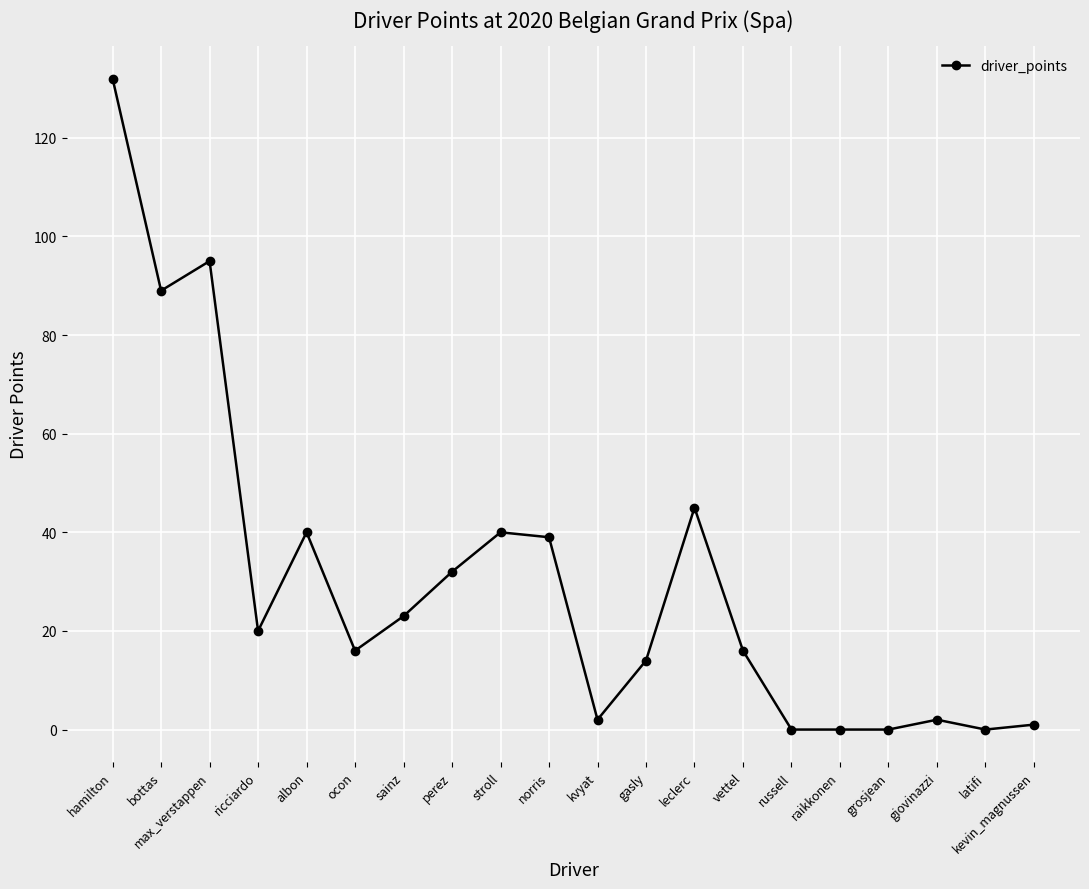

What is the difference between the second highest and minimum values?

95